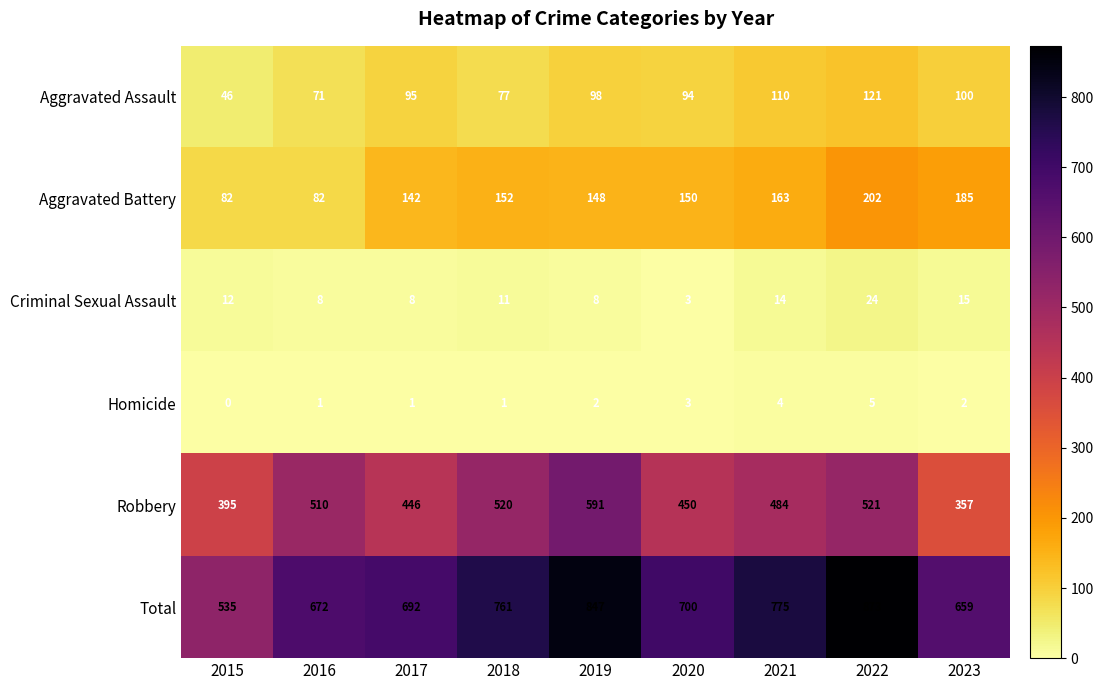

Which label corresponds to the smallest value in the chart?

2015